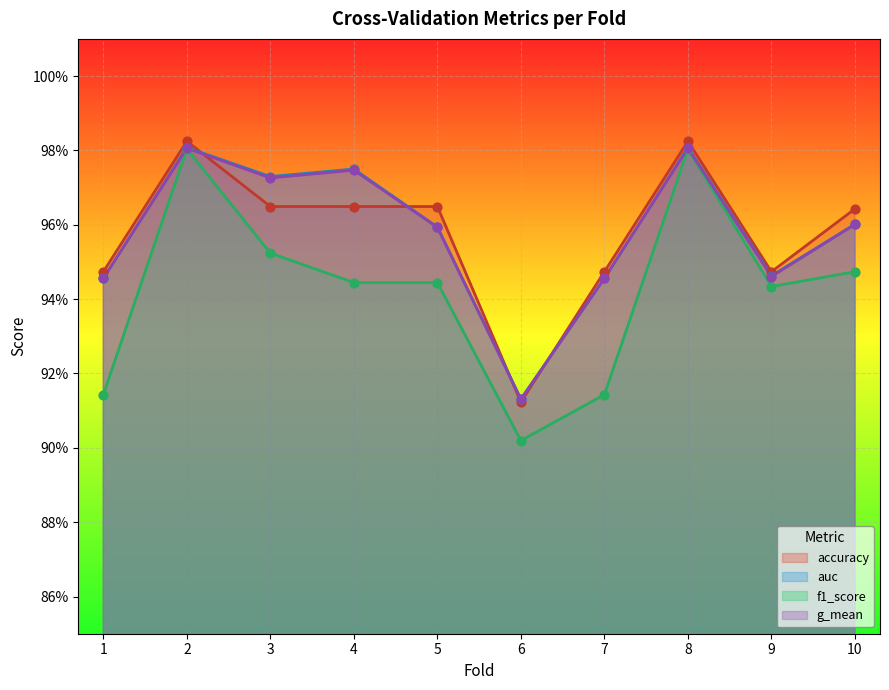

What is the total value across all series at 2?

3.9